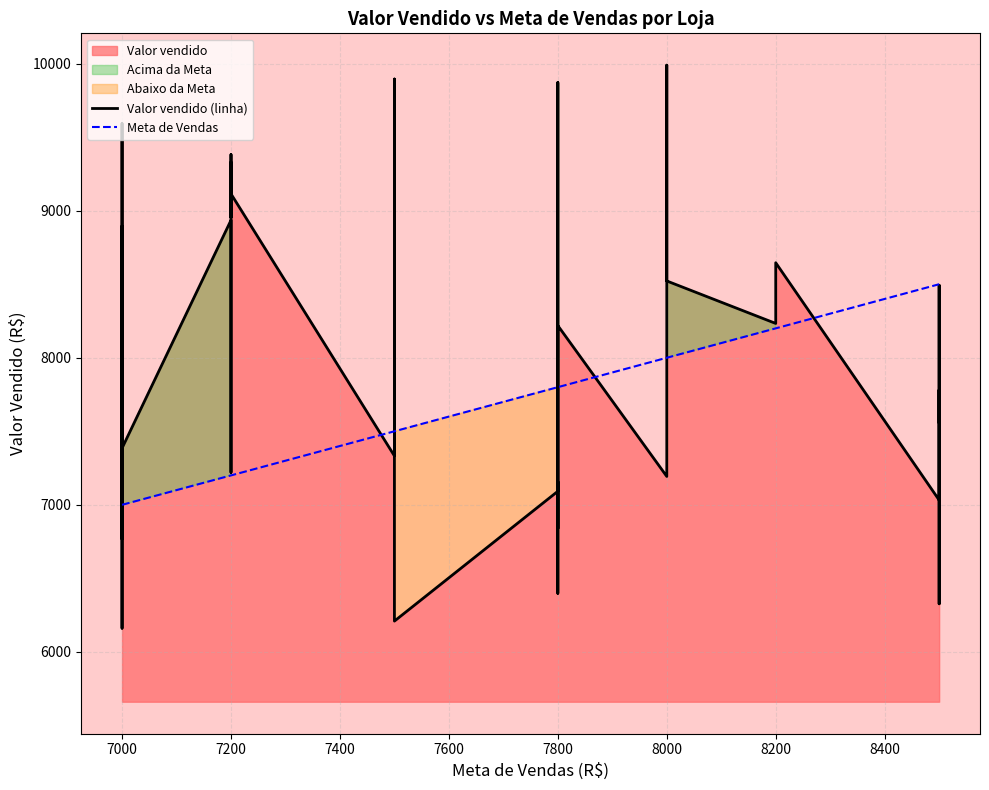

Reading left to right, list all the values displayed in this chart.

Valor vendido (linha): 6772.5	8895.4	6161.1	6361.0	9593.0	9482.9	8494.0	7385.1	8935.6	7220.7	9328.8	8953.4	9382.0	9114.5	7332.7	7644.1	9026.2	9895.4	7714.9	6209.3	7092.1	7897.0	8123.2	9871.7	6838.4	7156.9	6398.3	8218.8	7193.0	9989.7	8522.2	8233.4	8646.1	7032.1	8008.5	8492.9	6404.2	6327.0	7781.7	7562.8
Meta de Vendas: 7000.0	7000.0	7000.0	7000.0	7000.0	7000.0	7000.0	7000.0	7200.0	7200.0	7200.0	7200.0	7200.0	7200.0	7500.0	7500.0	7500.0	7500.0	7500.0	7500.0	7800.0	7800.0	7800.0	7800.0	7800.0	7800.0	7800.0	7800.0	8000.0	8000.0	8000.0	8200.0	8200.0	8500.0	8500.0	8500.0	8500.0	8500.0	8500.0	8500.0